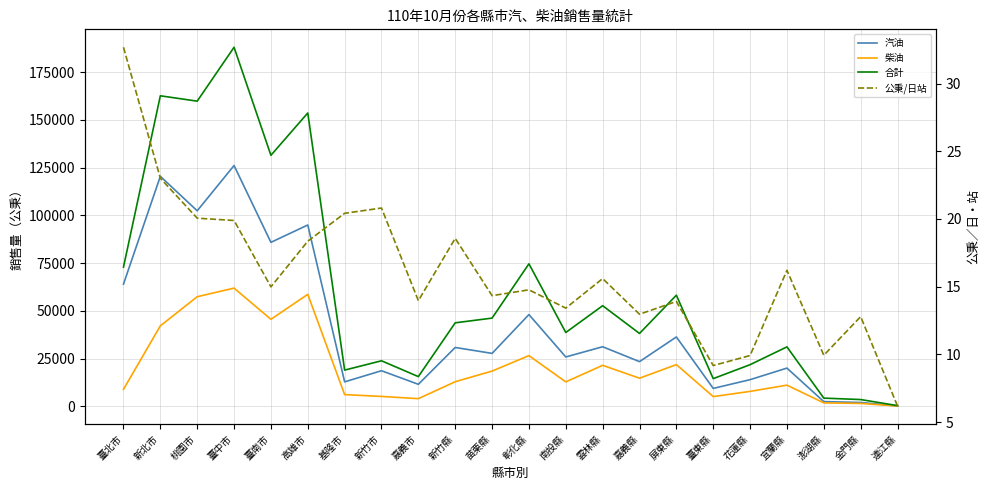

What is the average value of the 柴油 series?

20300.0